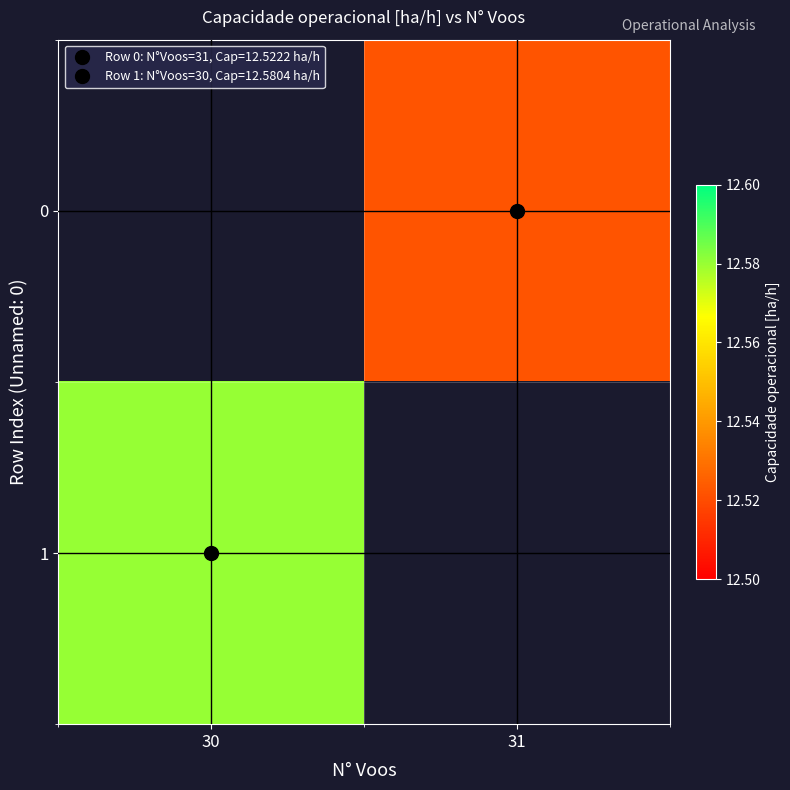

The 0 series shows 8.3 at 31. True or false?

False